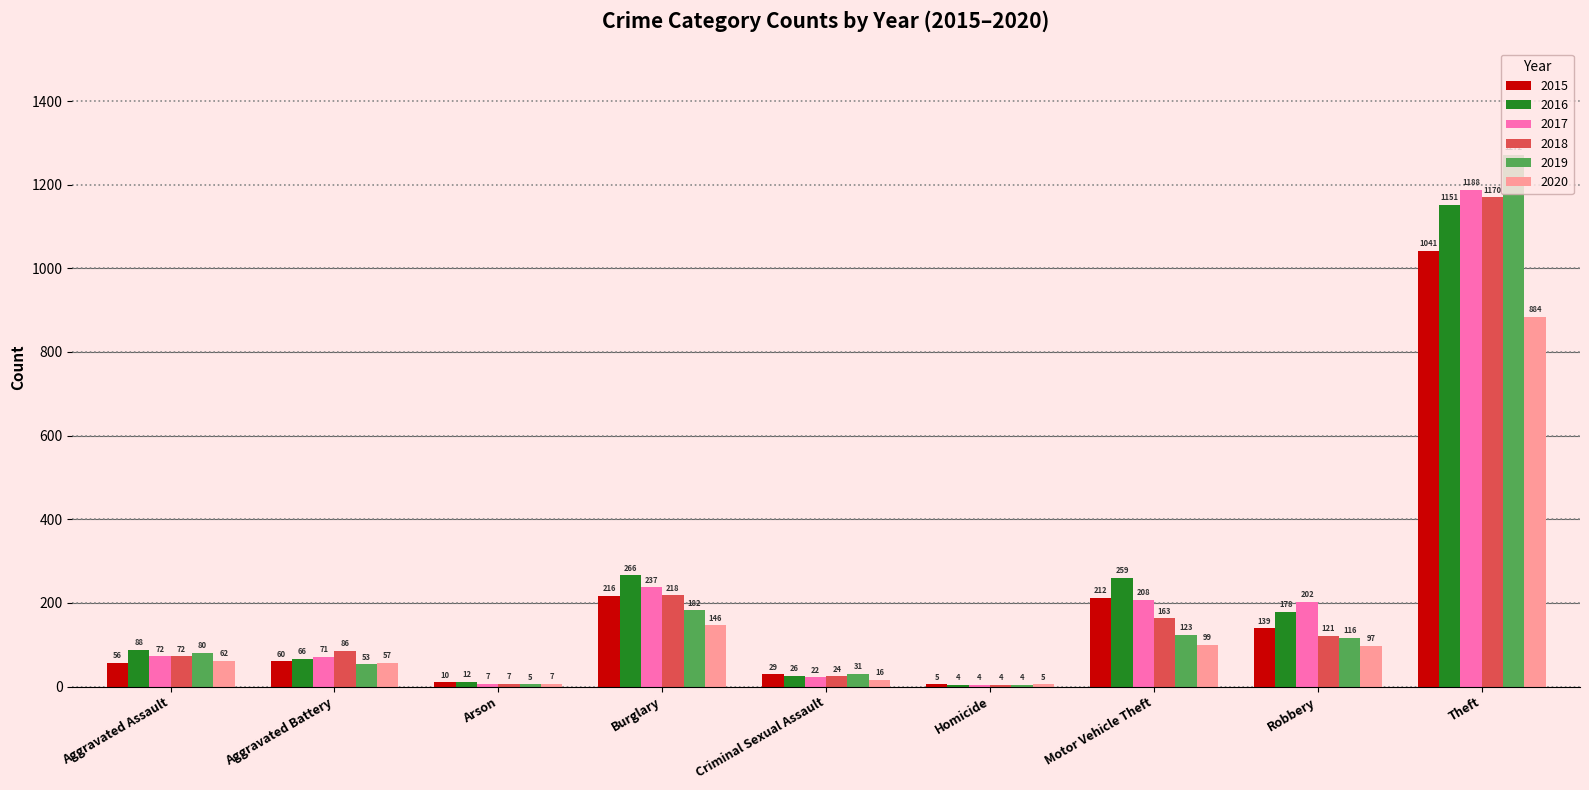

What is the average value of the 2016 series?

228